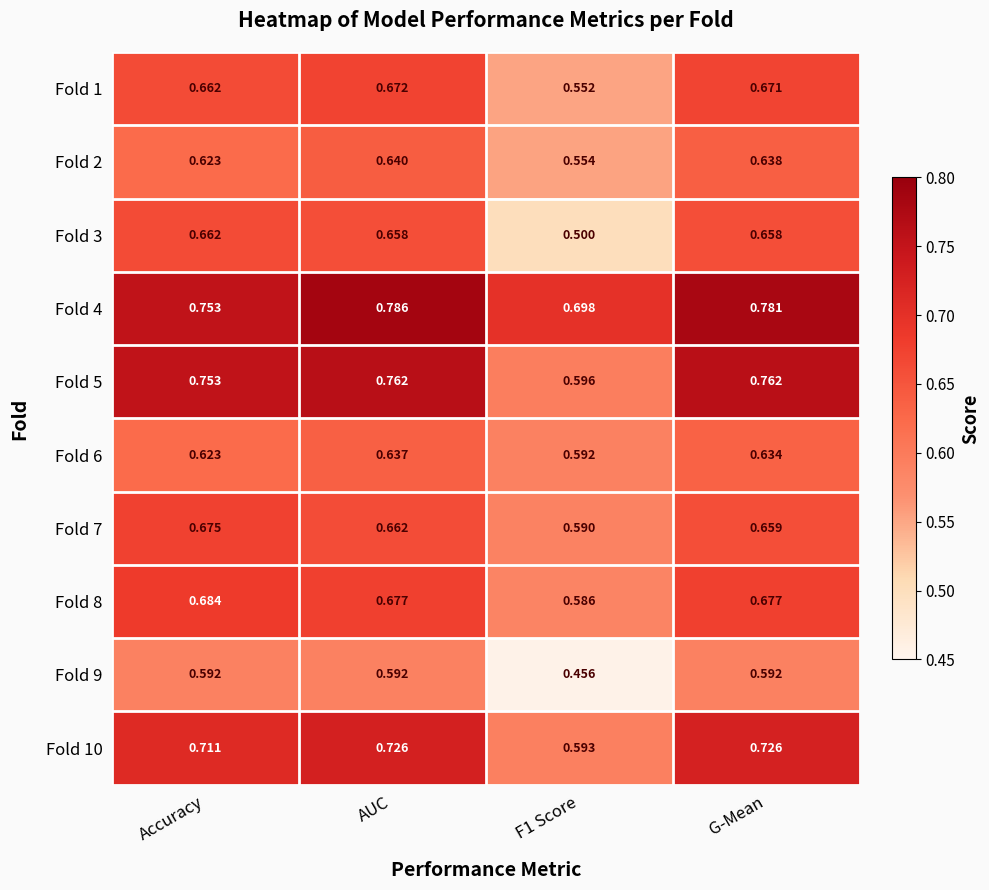

Which label corresponds to the largest value in the chart?

AUC